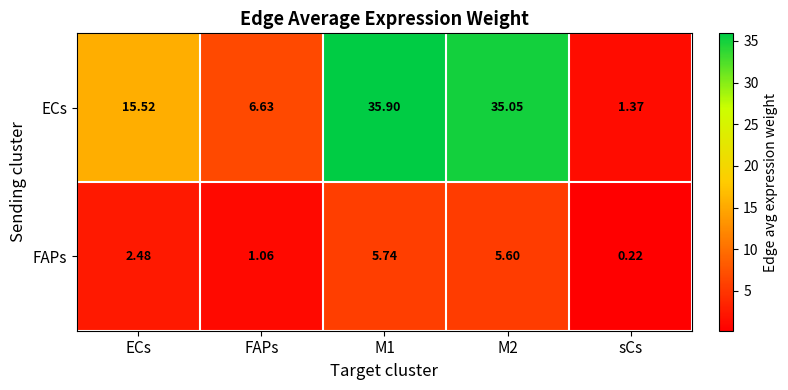

List the series in order of their peak value, highest first.

ECs, FAPs